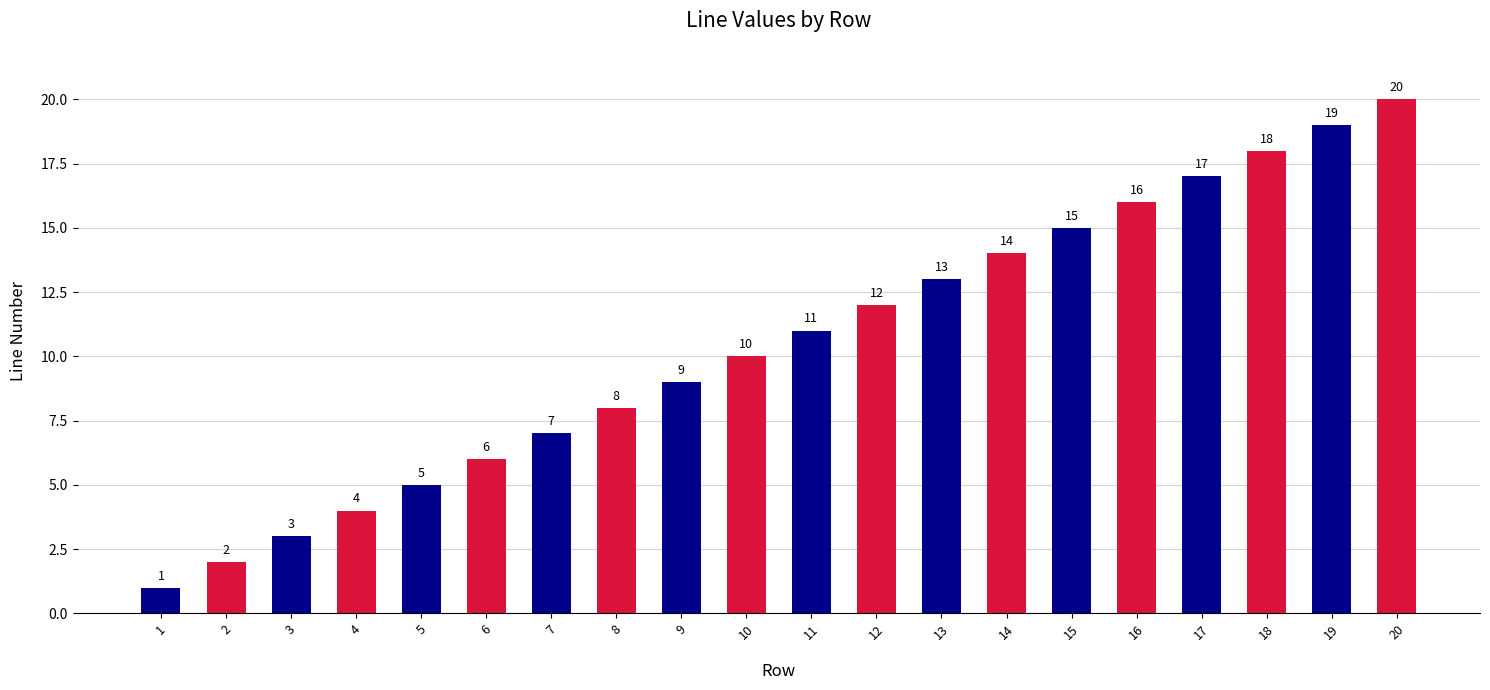

The chart shows a value of 13 at 13. True or false?

True